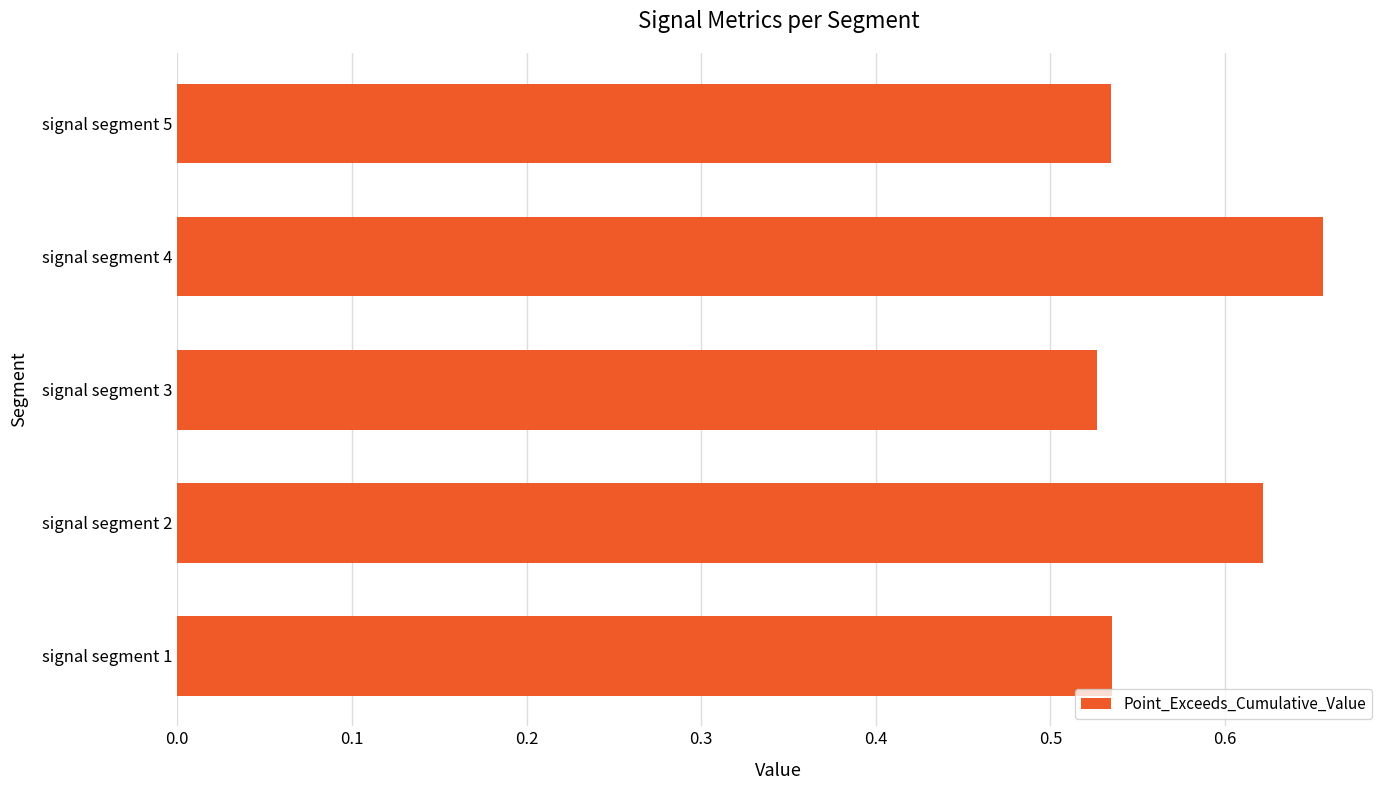

Which category has the highest value across all series?

signal segment 4